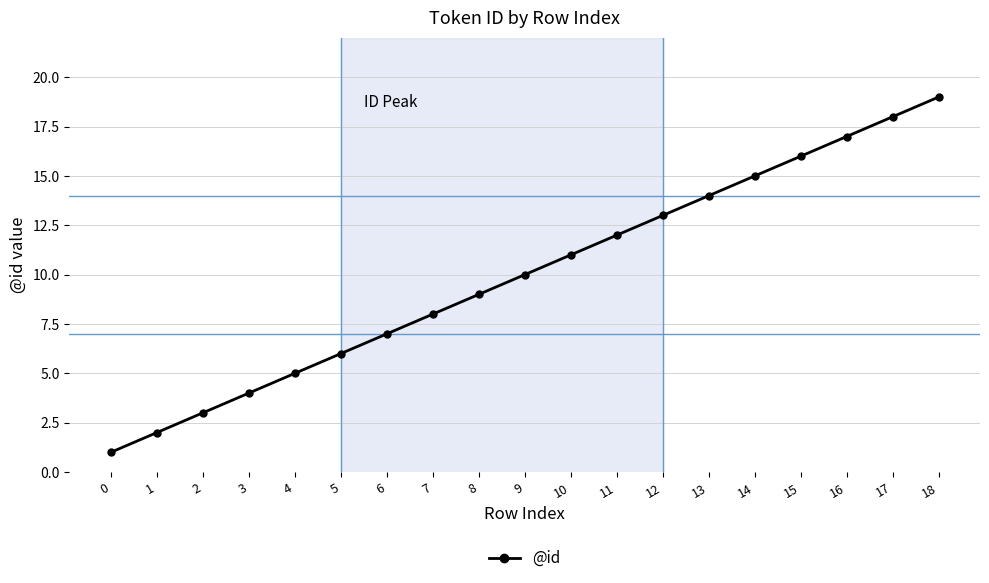

What is the ratio of the value at 5 to the value at 9?

0.6